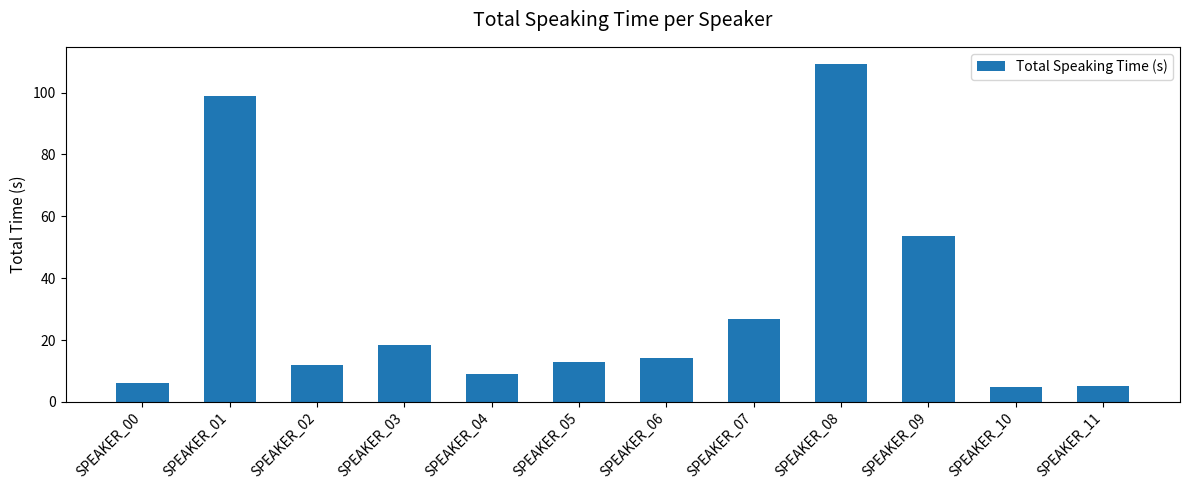

The value at SPEAKER_02 is 11.8. True or false?

True